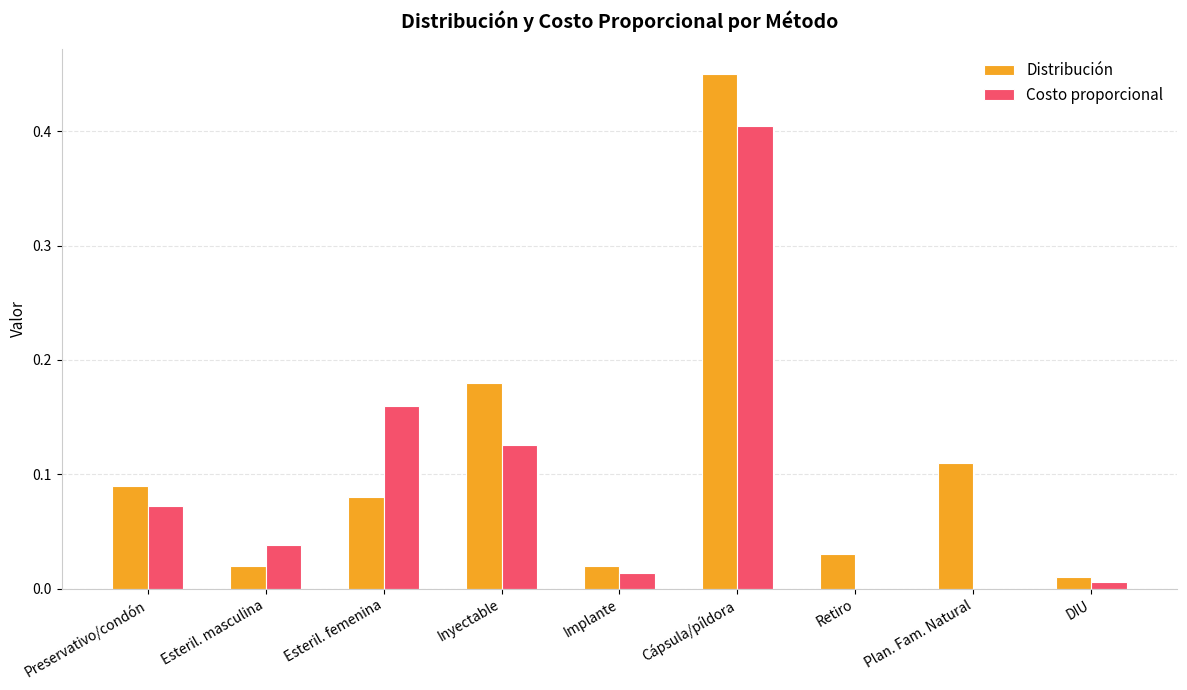

What are all the series names shown in the legend?

Distribución, Costo proporcional